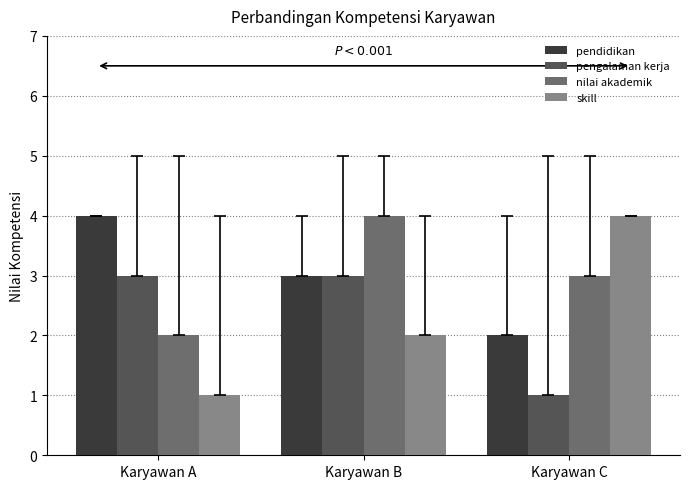

How many data points does each series have?

3